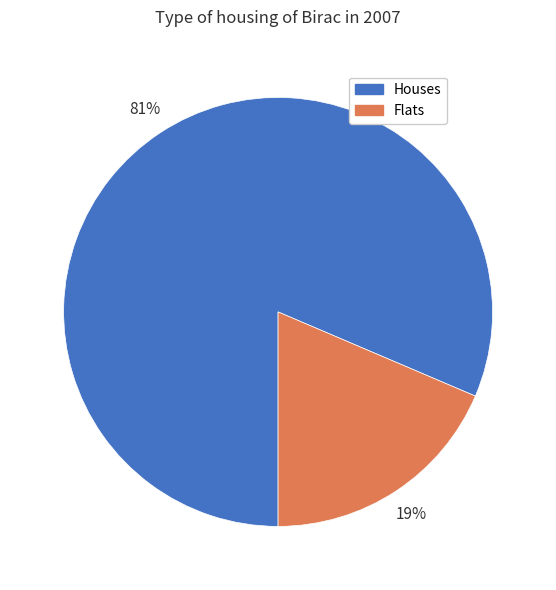

To the nearest percent, what is the average slice percentage?

50%